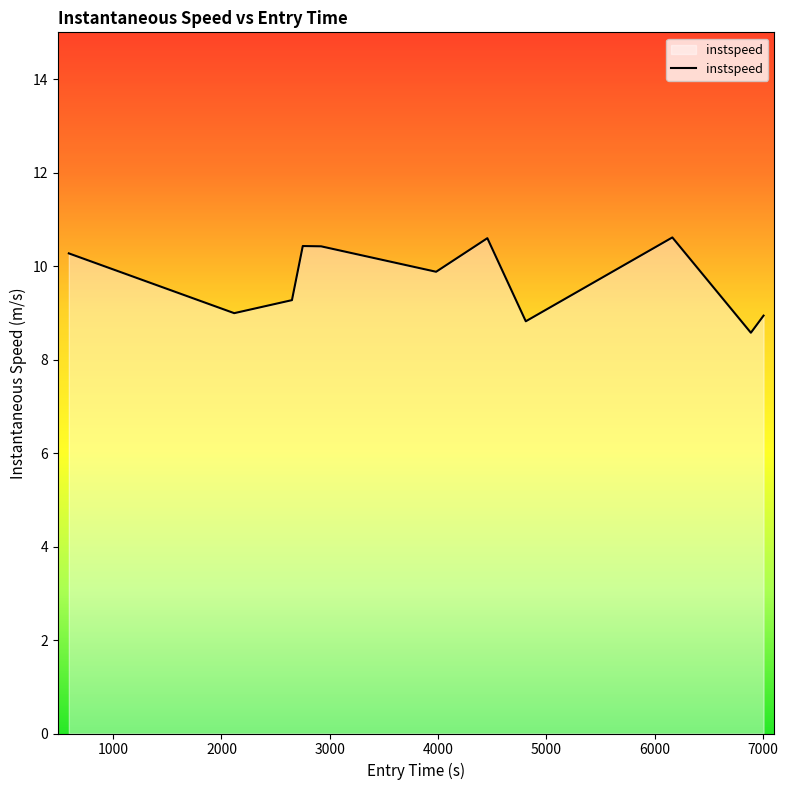

What is the minimum value shown in the chart?

8.6